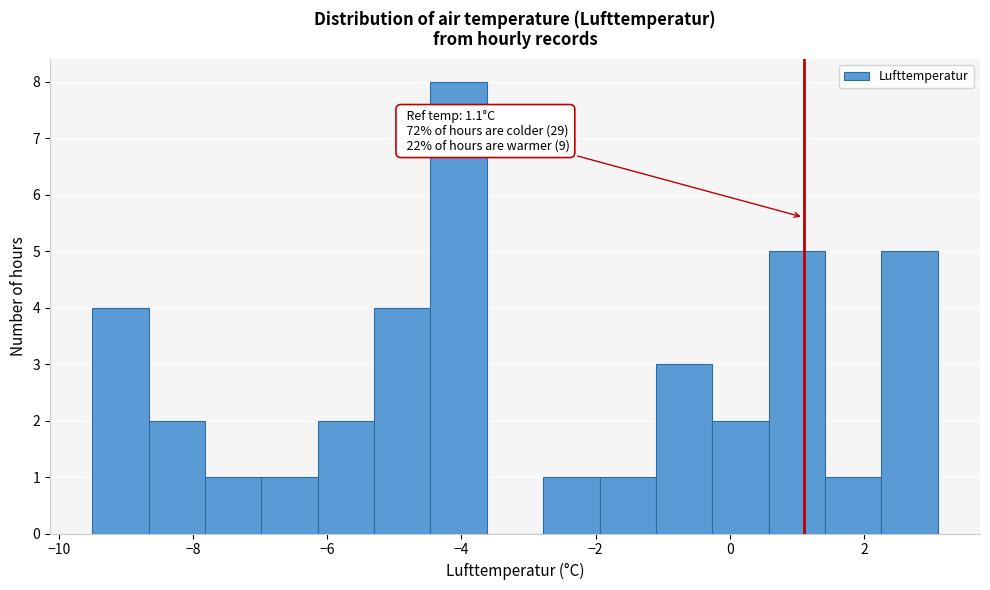

Over which range of the x-axis is the bar tallest?

-4.46 to -3.62